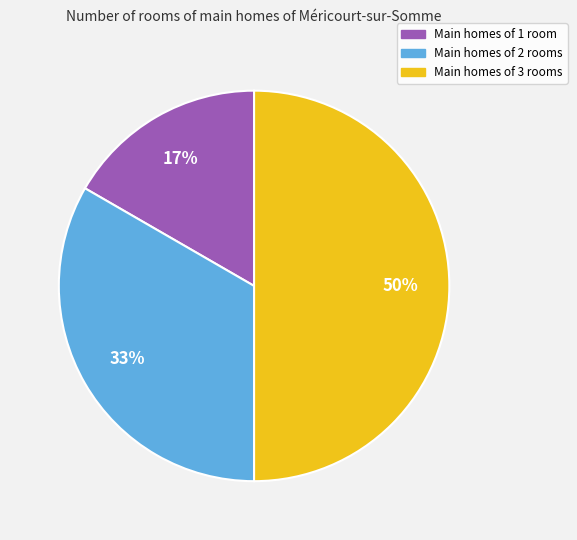

To the nearest percent, what is the average slice percentage?

33%